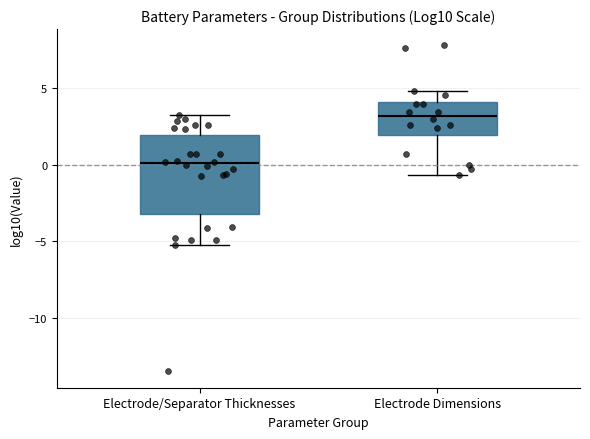

Reading left to right, transcribe this box plot: for each box, give where its median line is, the range the box spans, and where its two whiskers end, as read against the y-axis. The values are not printed on the chart, so give them approximately, as read against the axis.

Electrode/Separator Thicknesses: median 0.0, box -3.0 to 2.0, whiskers -5.0 to 3.0
Electrode Dimensions: median 3.0, box 2.0 to 4.0, whiskers -0.5 to 5.0